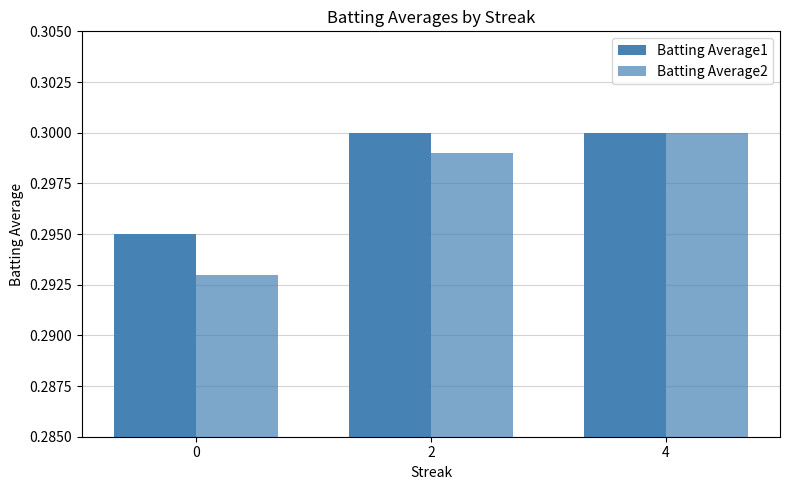

How many distinct data groups are displayed?

2